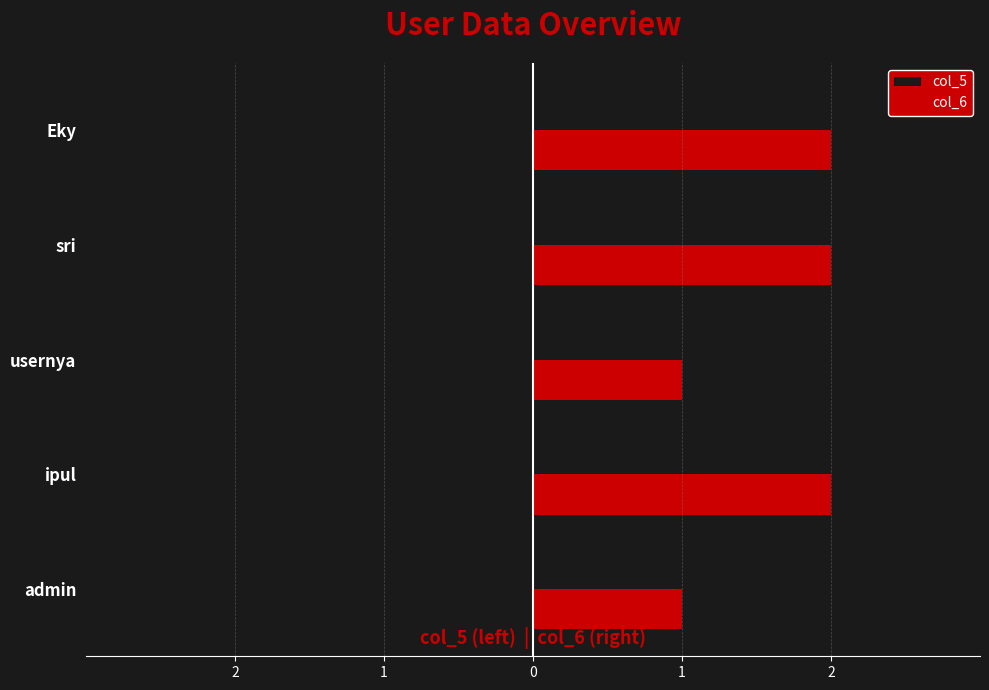

What is the lowest value of the col_5 series?

0.3